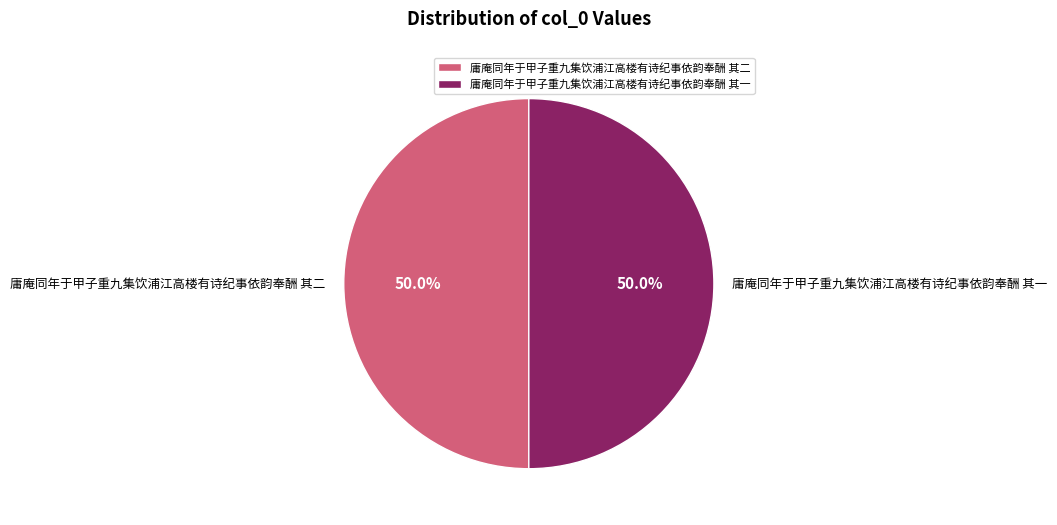

How many segments does this pie chart have?

2